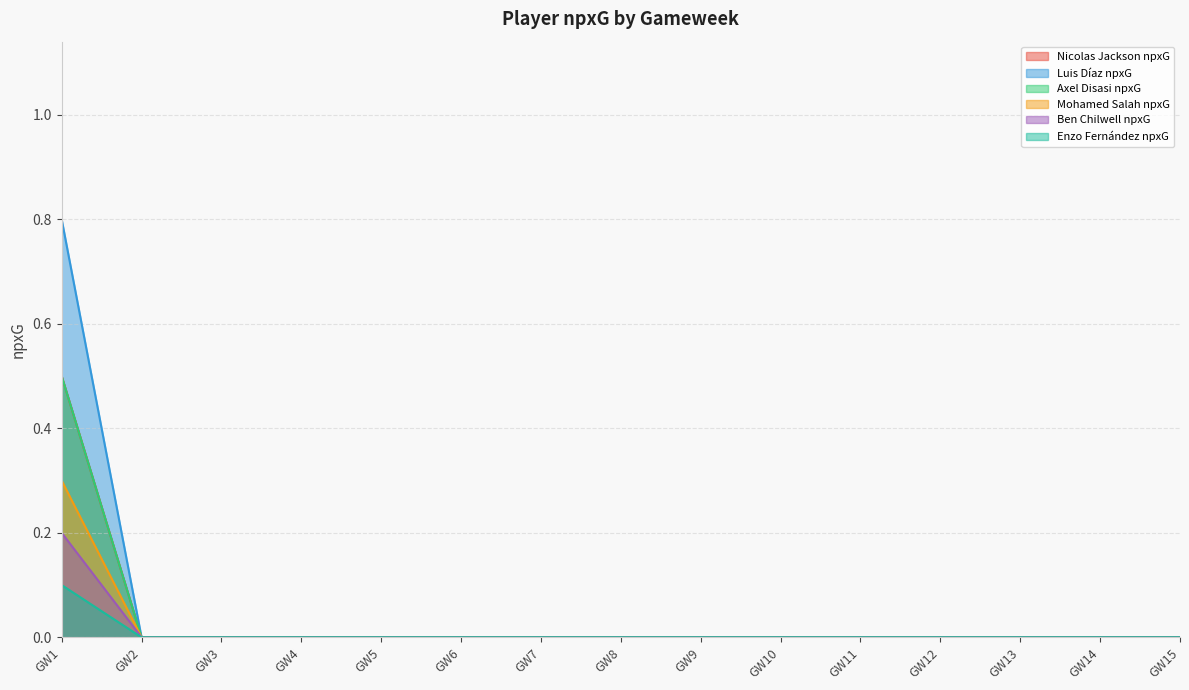

Rank the series by their maximum value, from lowest to highest.

Enzo Fernández npxG, Ben Chilwell npxG, Mohamed Salah npxG, Nicolas Jackson npxG, Axel Disasi npxG, Luis Díaz npxG